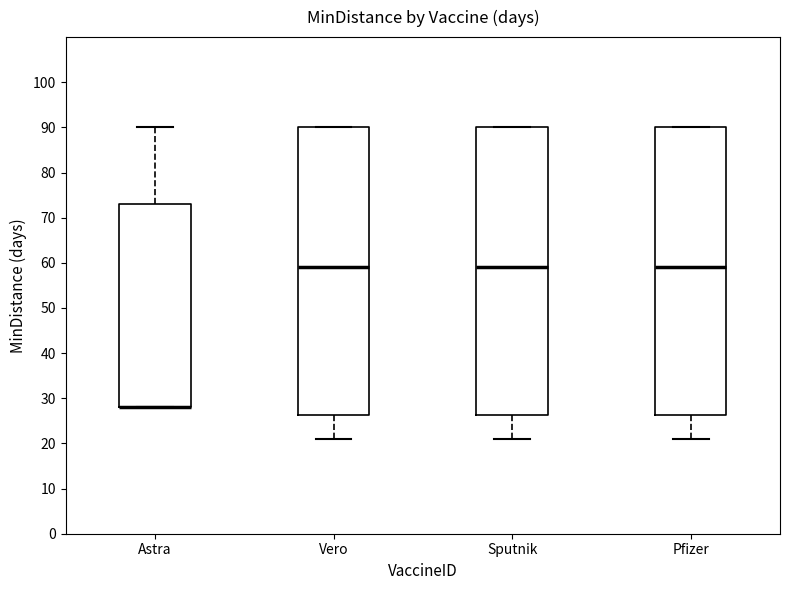

Reading left to right, transcribe this box plot: for each box, give where its median line is, the range the box spans, and where its two whiskers end, as read against the y-axis. The values are not printed on the chart, so give them approximately, as read against the axis.

Astra: median 28 (drawn on the box's lower edge), box 28 to 73, whiskers 28 to 90
Vero: median 59, box 26 to 90, whiskers 21 to 90
Sputnik: median 59, box 26 to 90, whiskers 21 to 90
Pfizer: median 59, box 26 to 90, whiskers 21 to 90